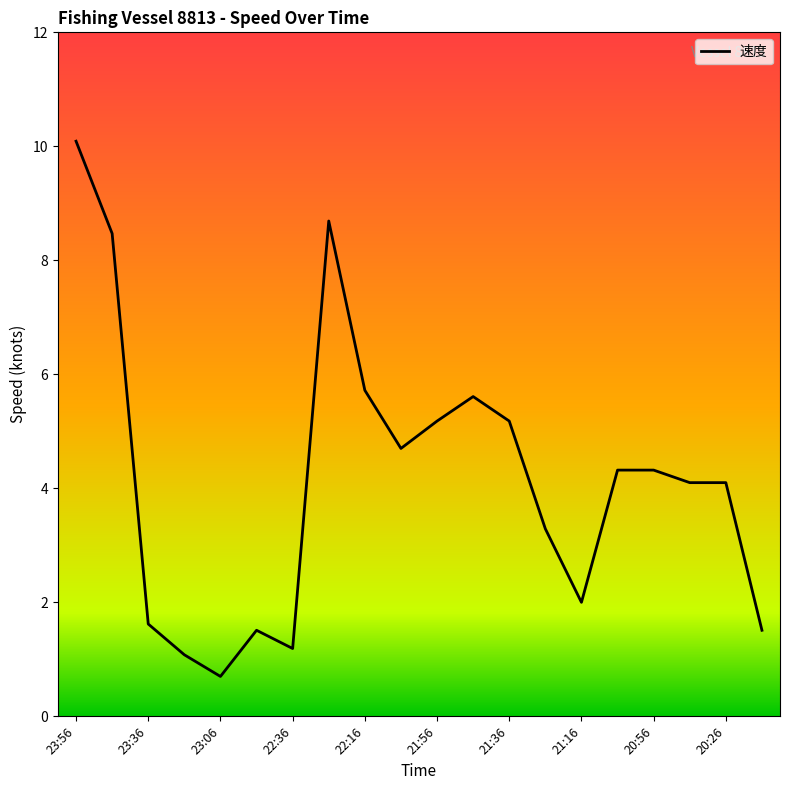

What is the average value?

4.2